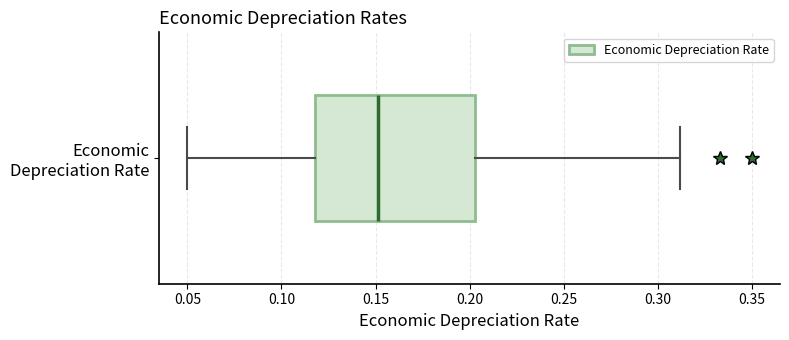

Transcribe this box plot: give where the median line is, the range the box spans, and where the two whiskers end, as read against the x-axis. The values are not printed on the chart, so give them approximately, as read against the axis.

median 0.150, box 0.120 to 0.205, whiskers 0.050 to 0.310